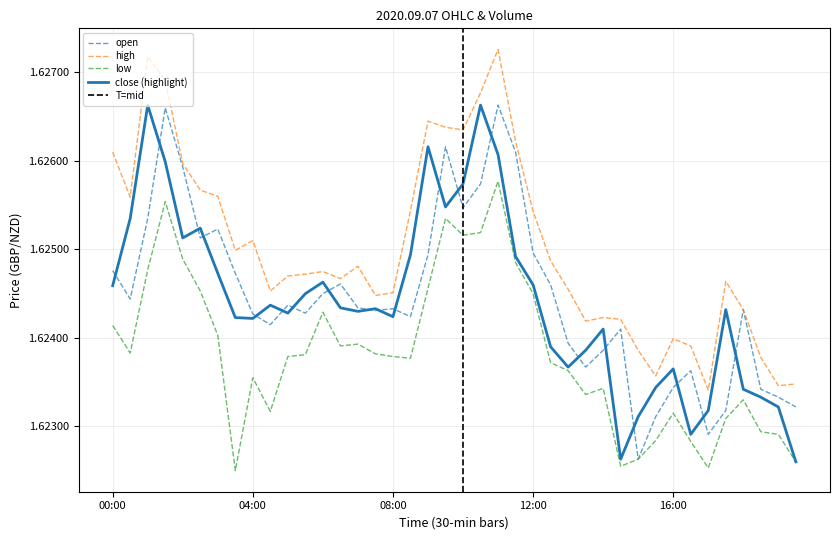

At which category is the sum across all series the highest?

11:00